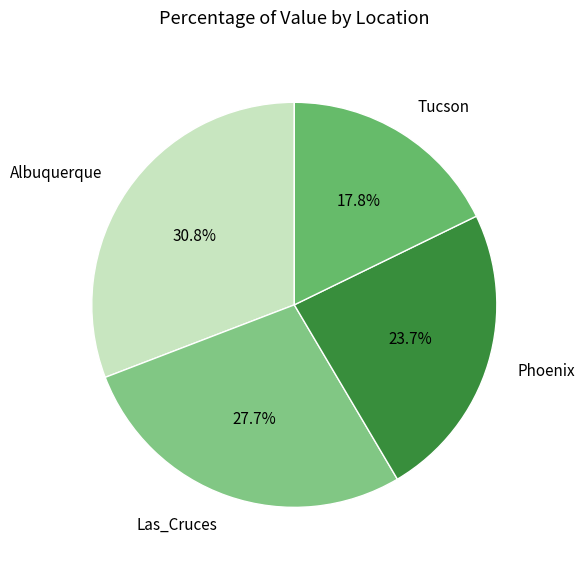

Which has a higher value, Tucson or Las_Cruces?

Las_Cruces